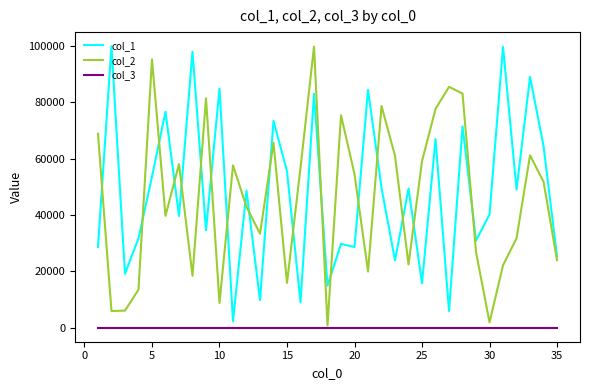

True or false: col_1 and col_3 cross at least once.

False